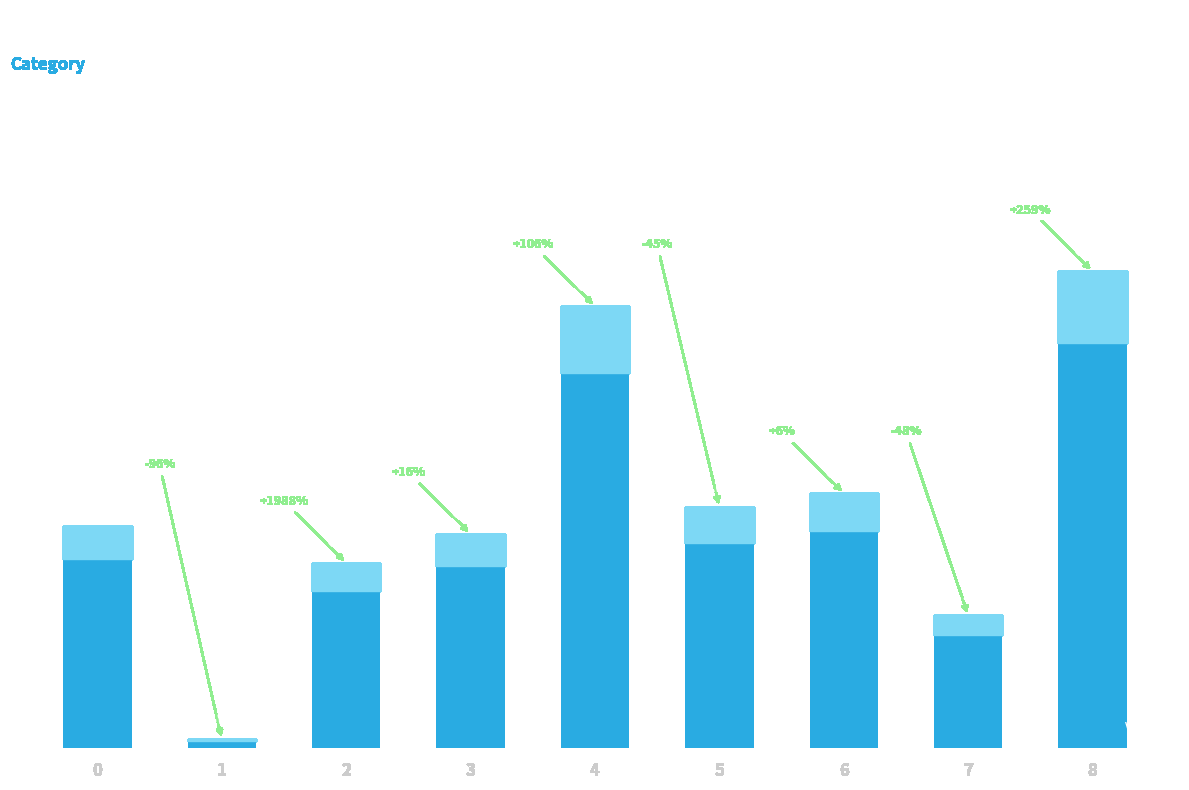

Does the chart contain any negative values?

No